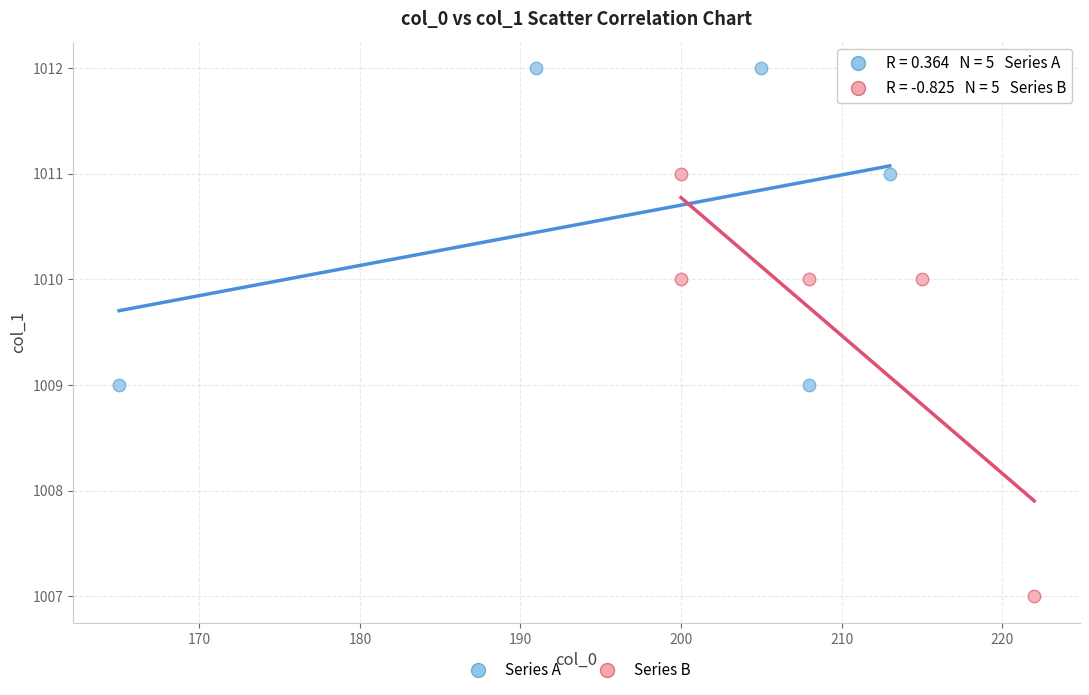

Which series has the largest Y range (max minus min)?

Series B